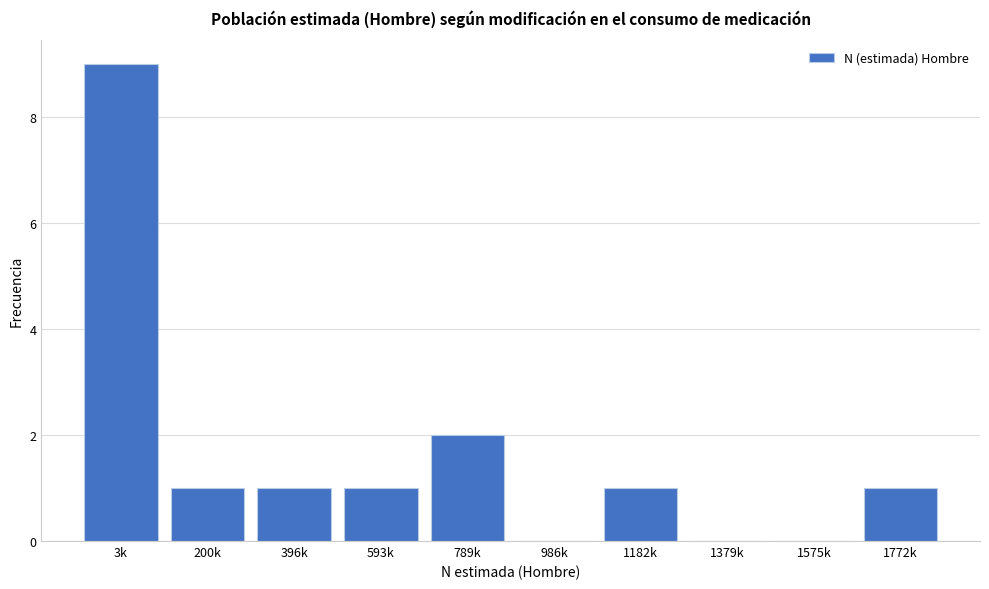

Reading left to right, transcribe all the data shown in this chart.

3k=9	200k=1	396k=1	593k=1	789k=2	986k=0	1182k=1	1379k=0	1575k=0	1772k=1